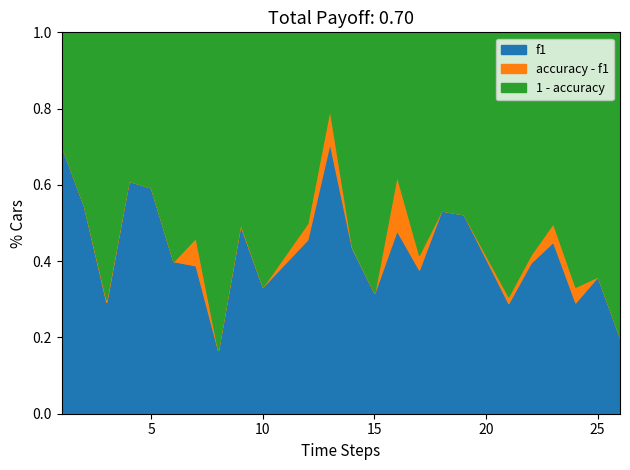

The f1 series shows 0.6 at 5. True or false?

True